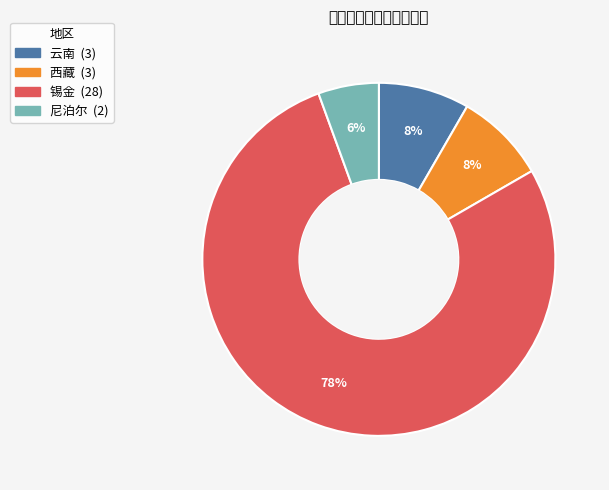

What percentage is the 尼泊尔 slice, to the nearest percent?

6%